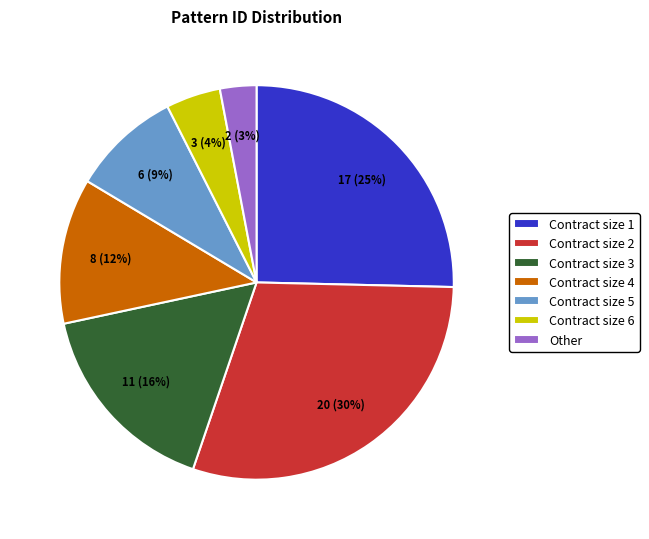

Do Contract size 4 and Contract size 6 together represent more than half of the pie?

No